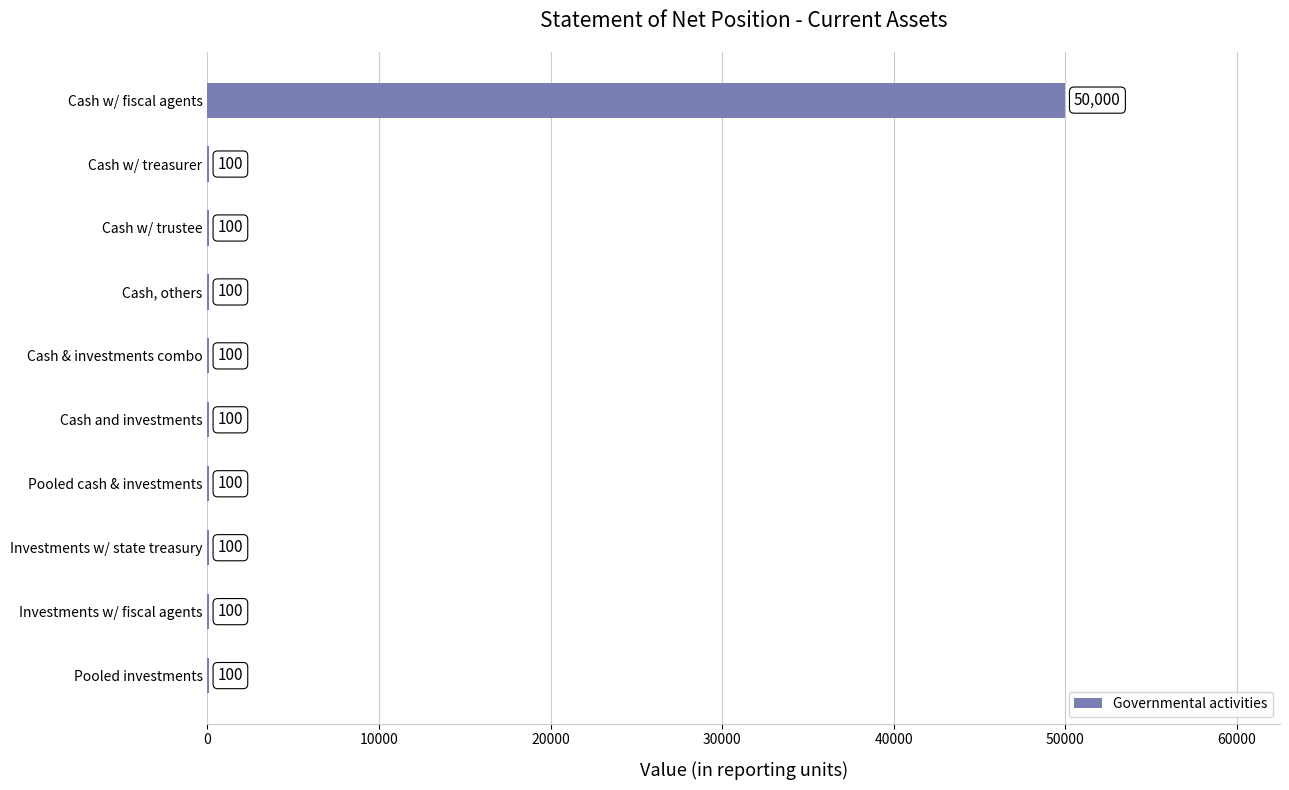

What is the average value?

5090